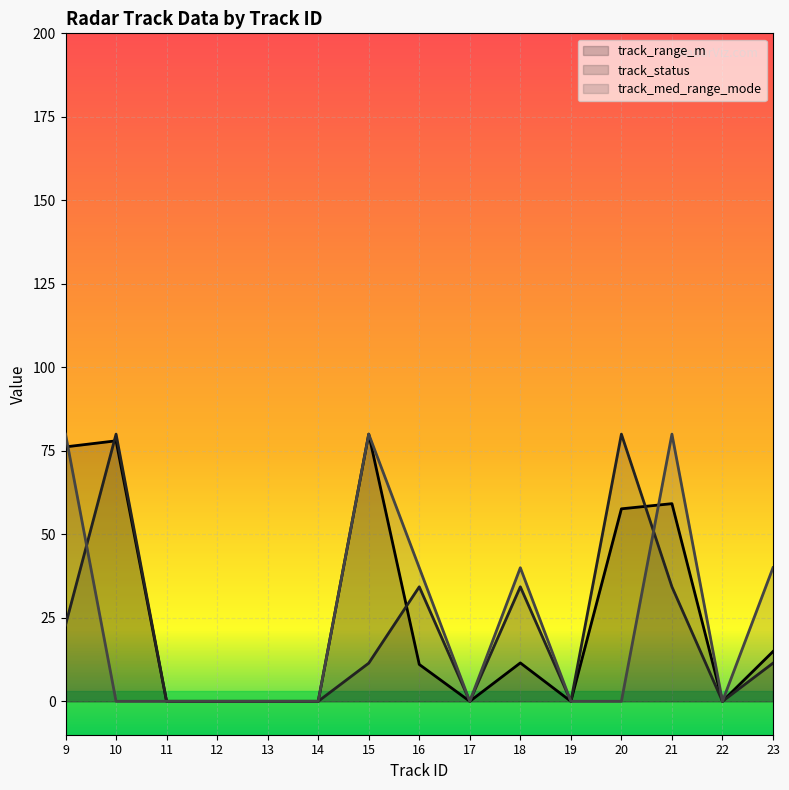

What are all the series names shown in the legend?

track_range_m, track_status, track_med_range_mode